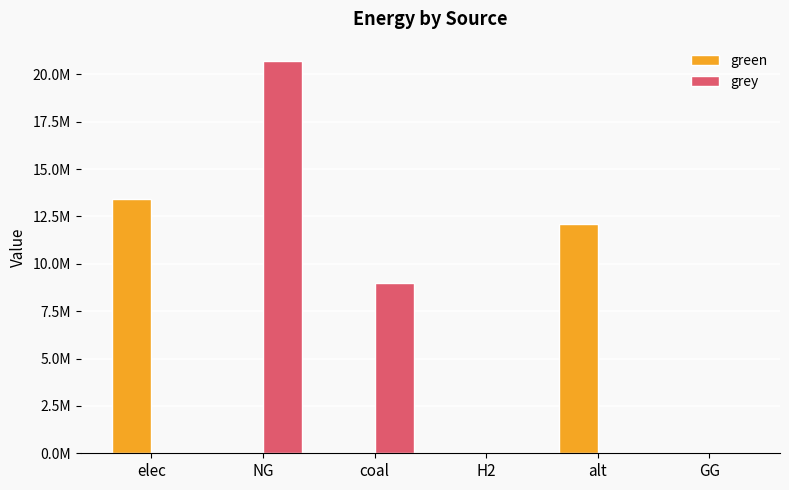

What are all the series names shown in the legend?

green, grey